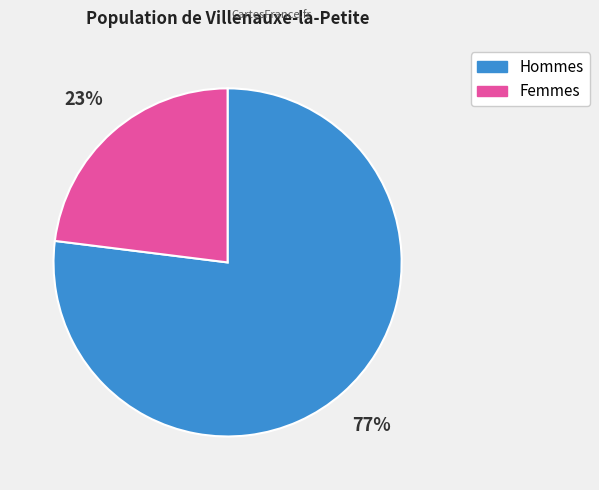

Do Femmes and Hommes together represent more than half of the pie?

Yes